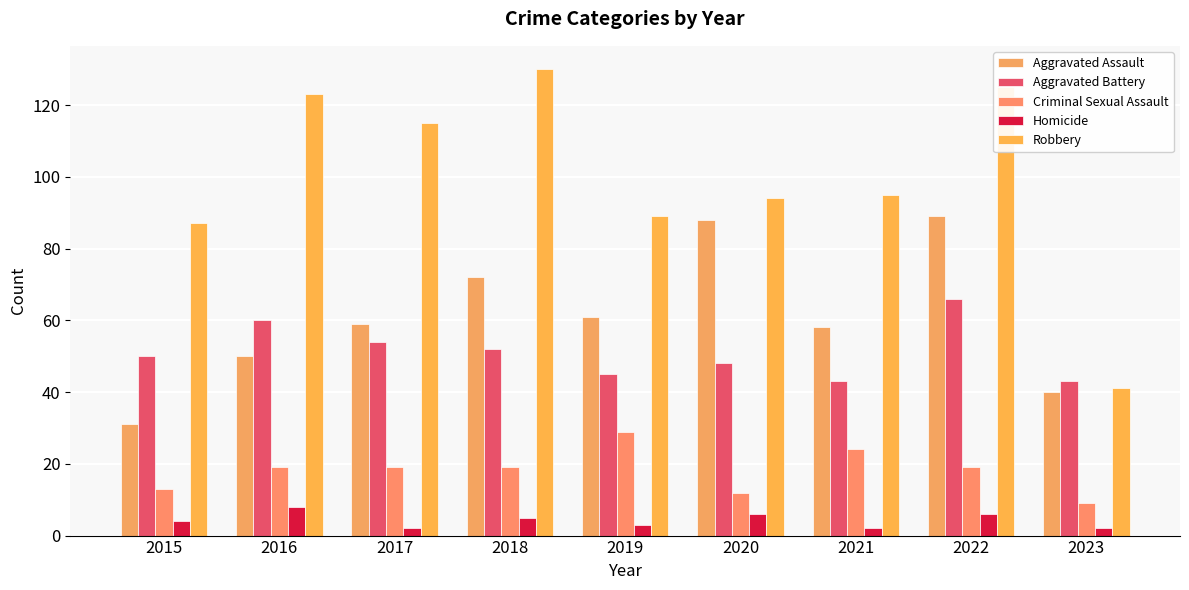

Between 2018 and 2020, which is larger?

2020